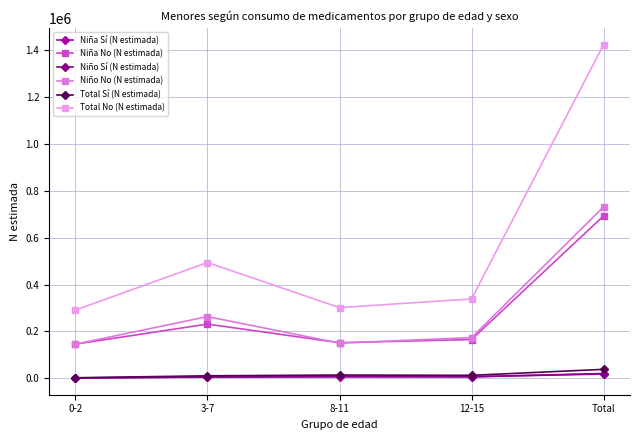

True or false: Niño Sí (N estimada) and Niño No (N estimada) intersect in this chart.

False